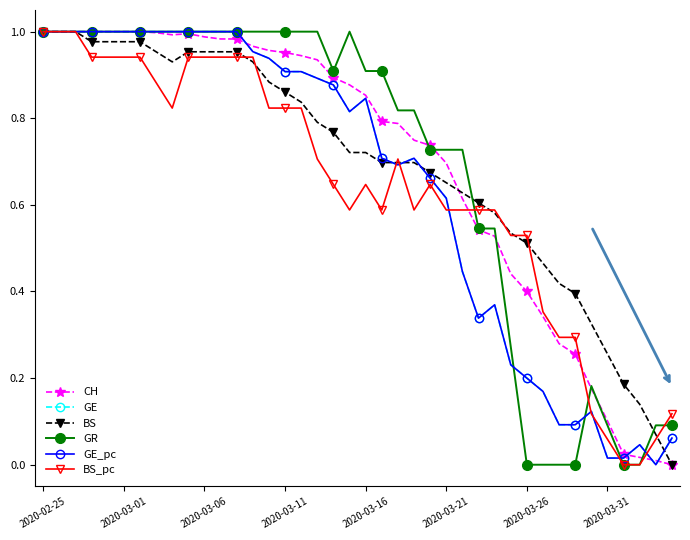

What is the difference between the maximum and minimum values in the GR series?

1.0